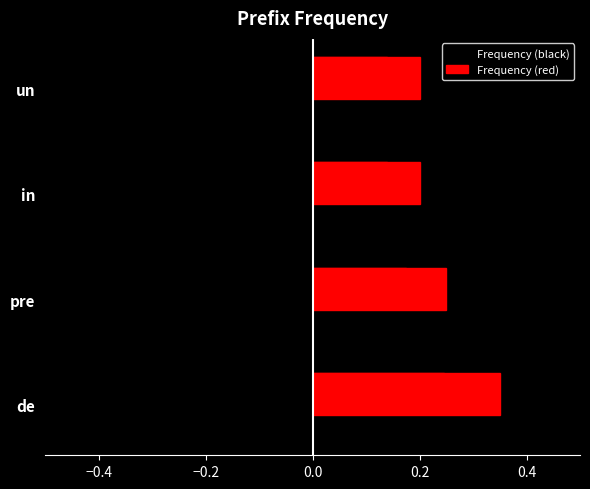

How many bars are there in total?

8